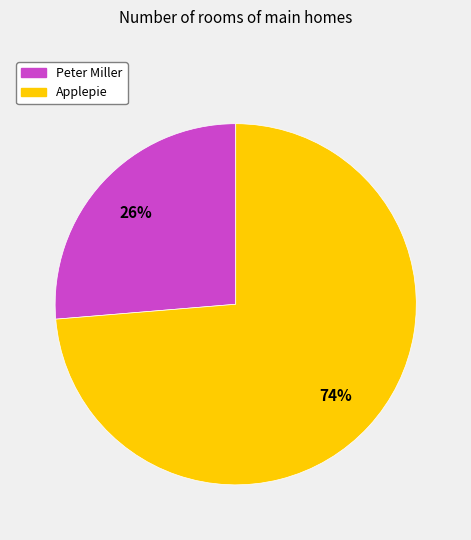

To the nearest percent, what is the average slice percentage?

50%